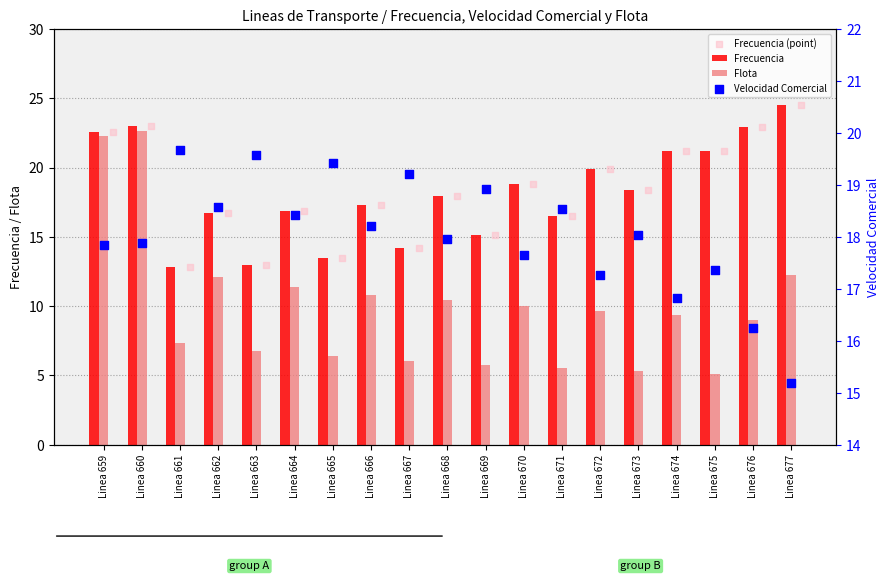

Which series contains the highest Y value?

Frecuencia